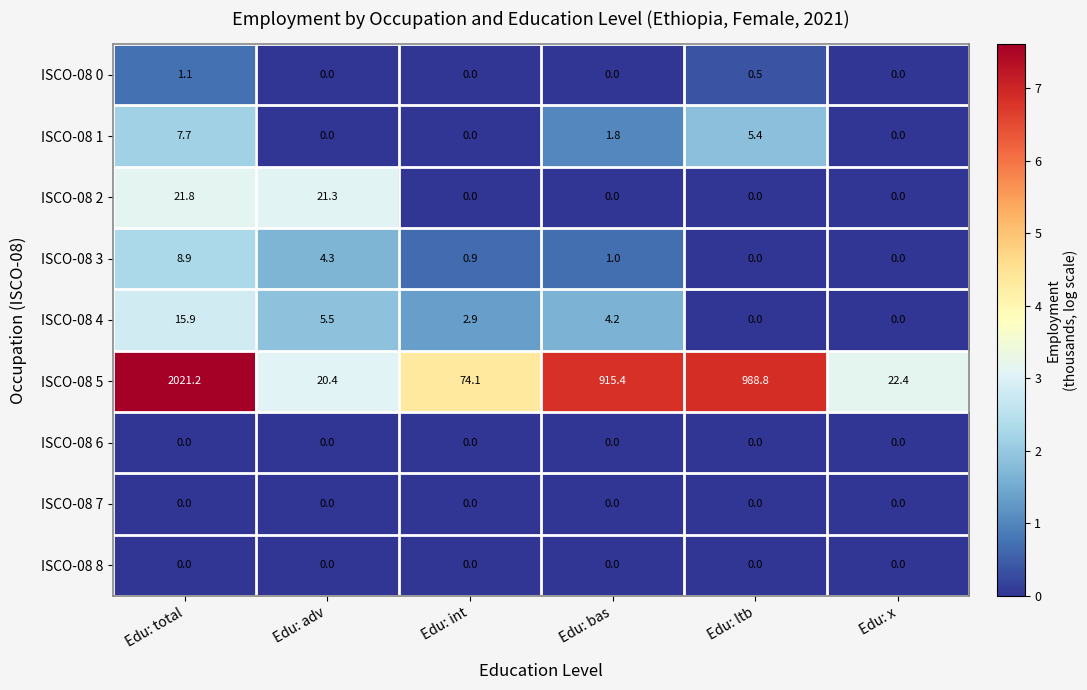

What is the total value across all series at Edu: adv?

51.5